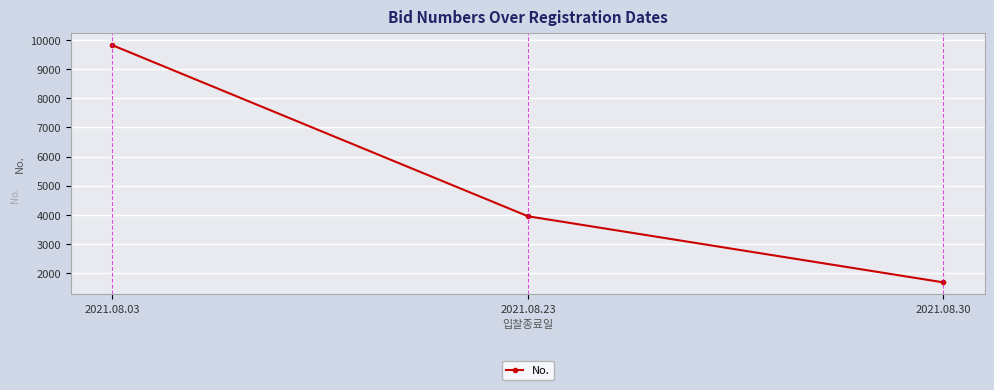

What is the difference between the second highest and minimum values?

2269